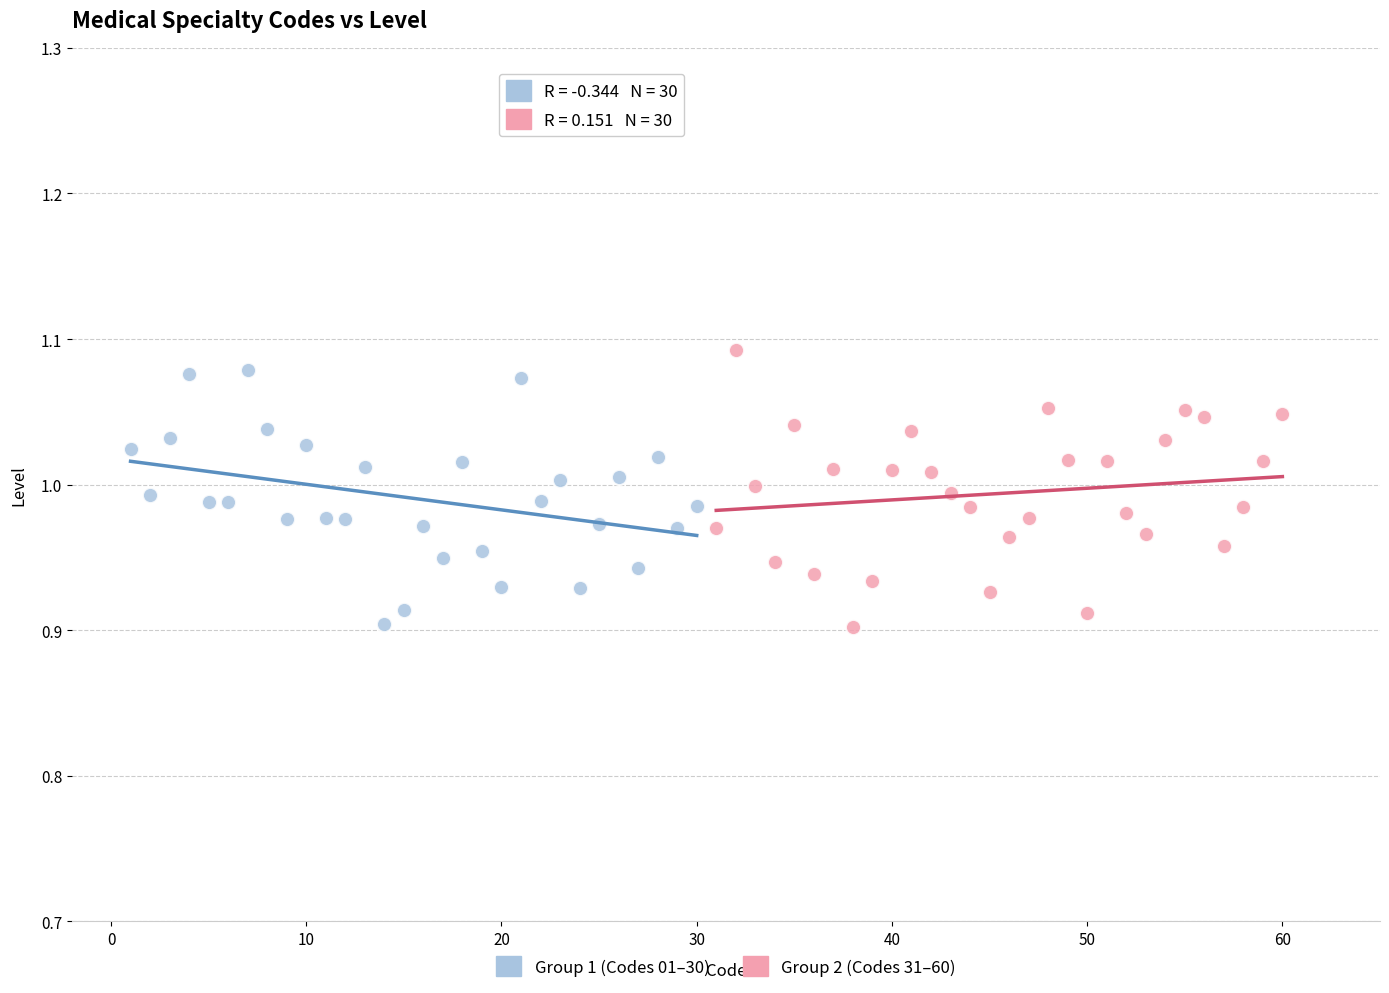

Which series contains the highest Y value?

Group 2 (Codes 31–60)